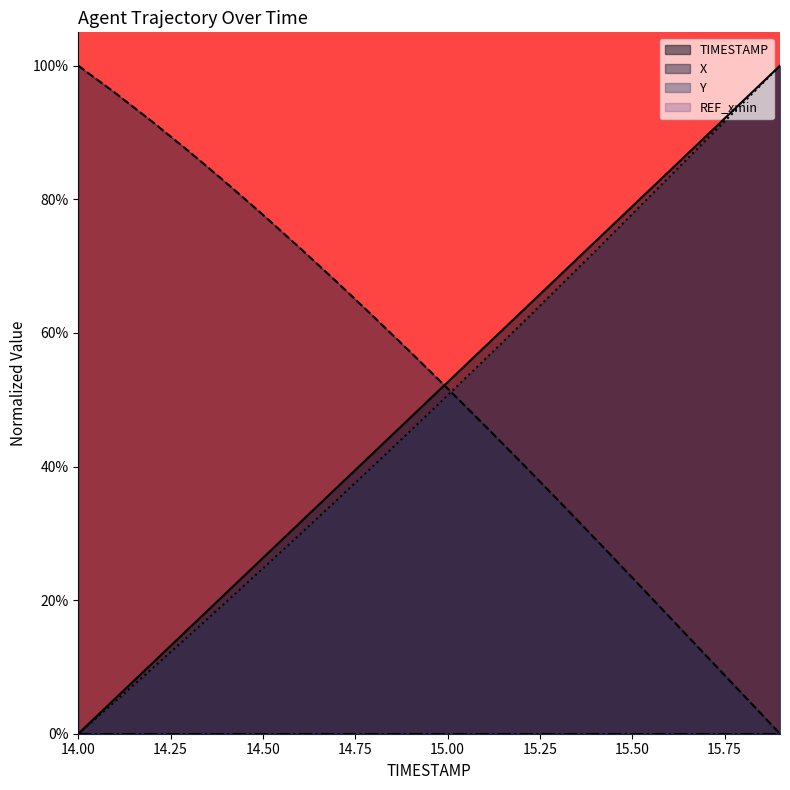

Which series has the largest total across all categories?

X